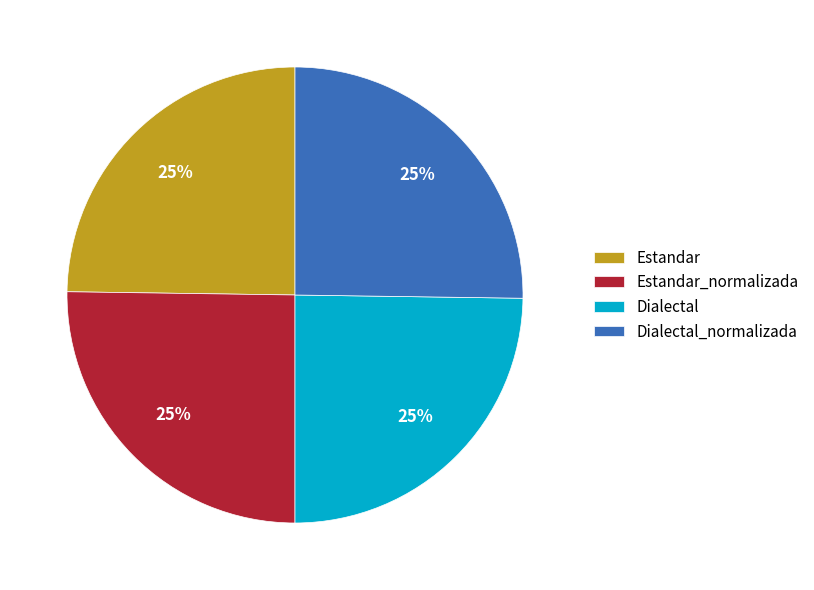

Is there any slice that represents more than half of the pie?

No